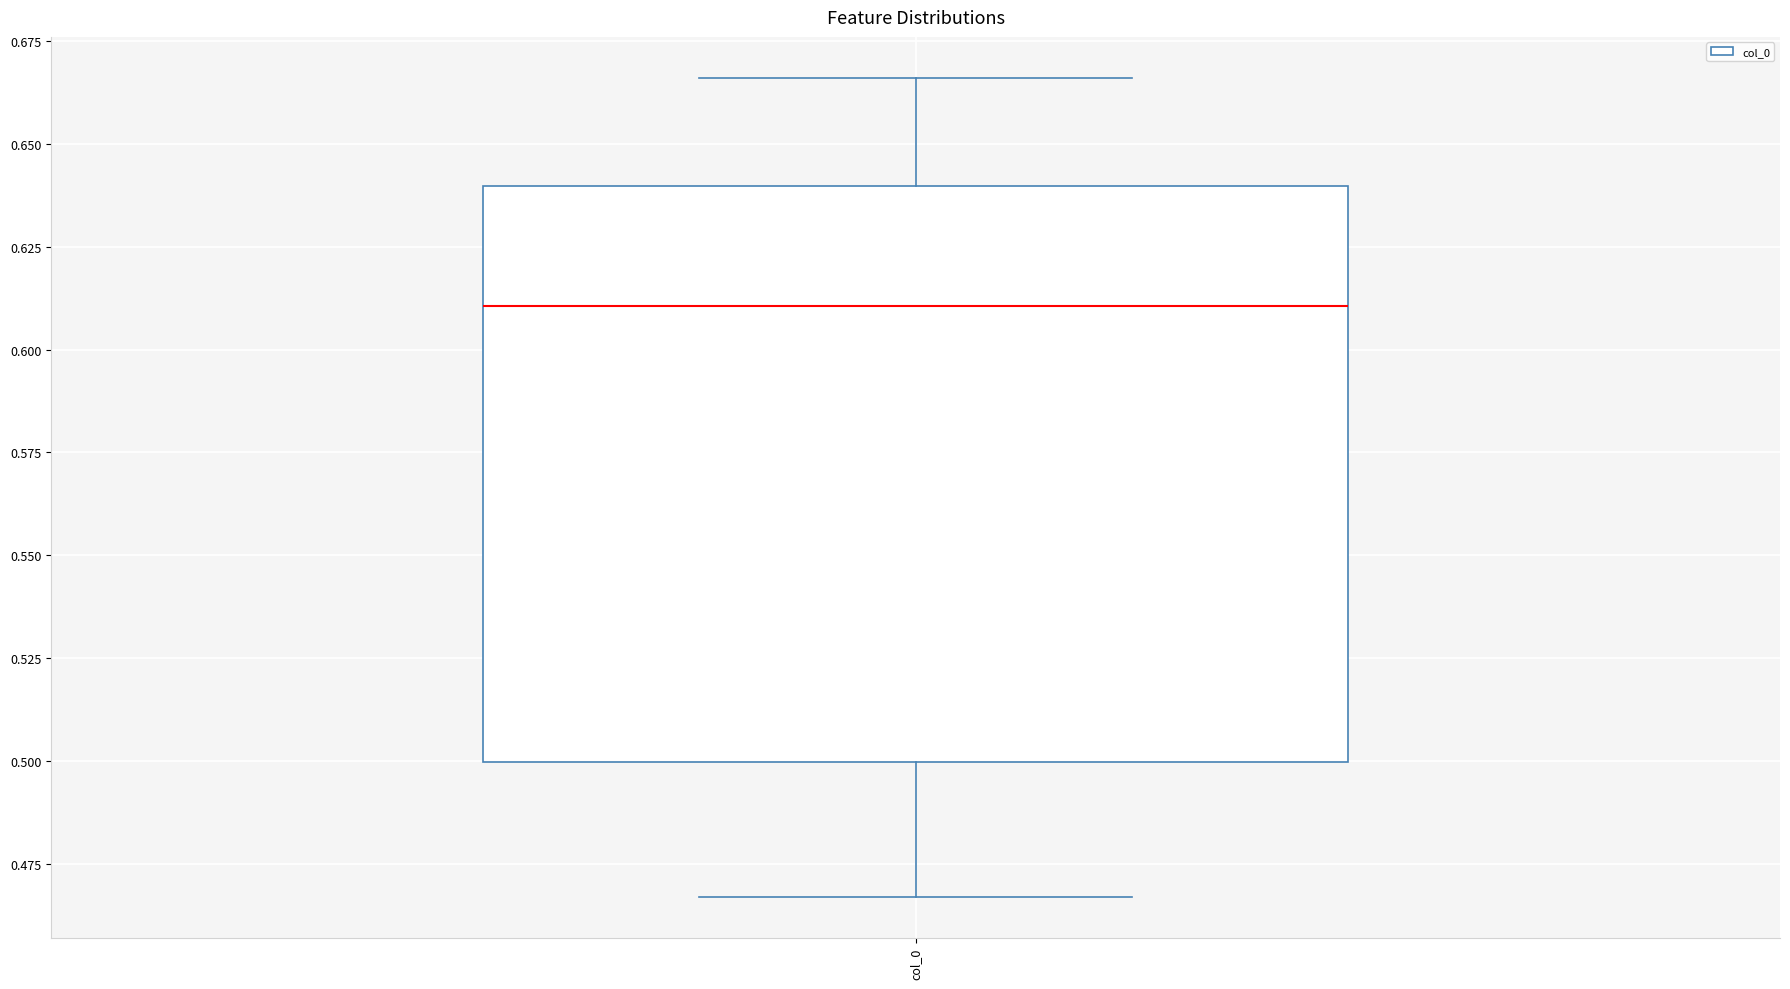

Read this box plot against the y-axis: the position of the median line, the range covered by the box, and the ends of both whiskers. The values are not printed on the chart, so give them approximately, as read against the axis.

median 0.610, box 0.500 to 0.640, whiskers 0.465 to 0.665